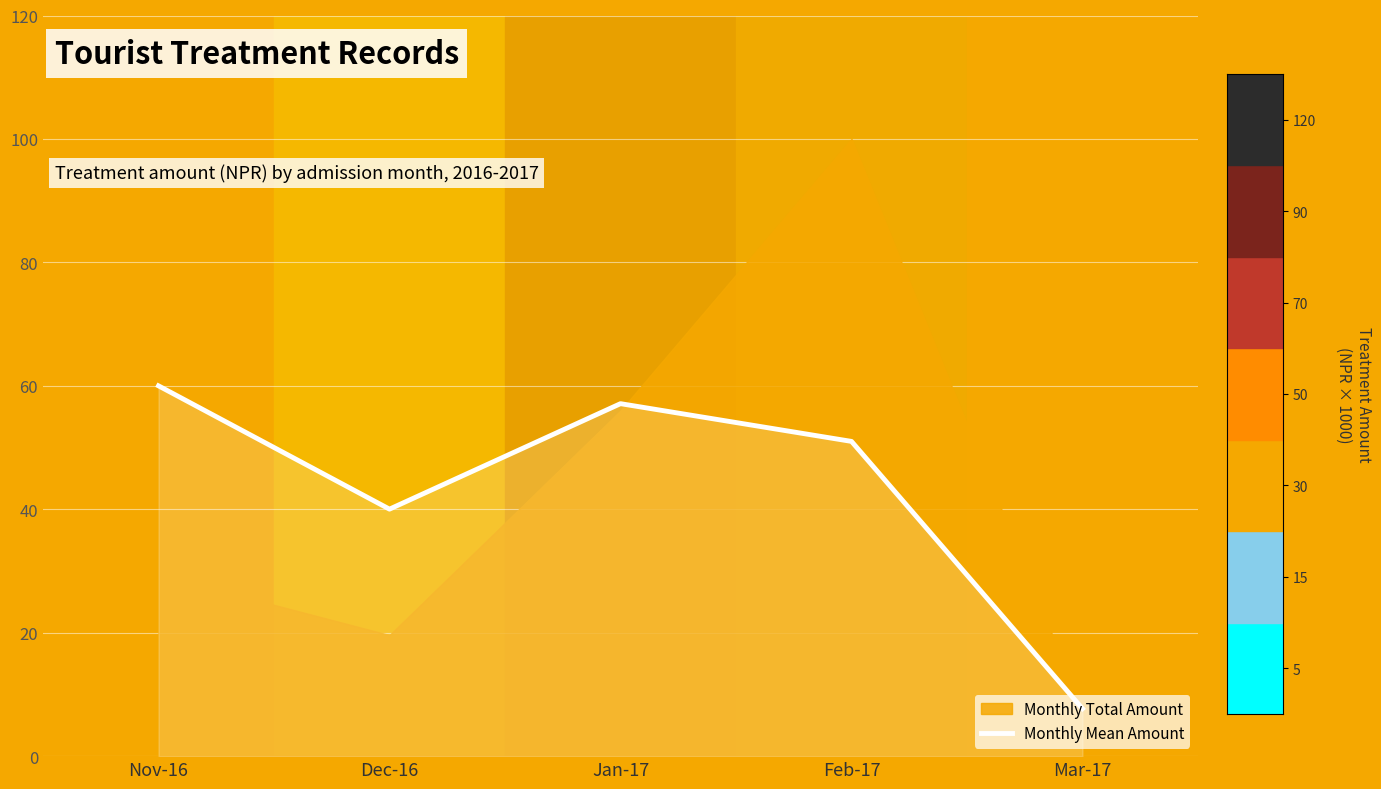

How many points are lower than both their immediate neighbors (excluding endpoints)?

1